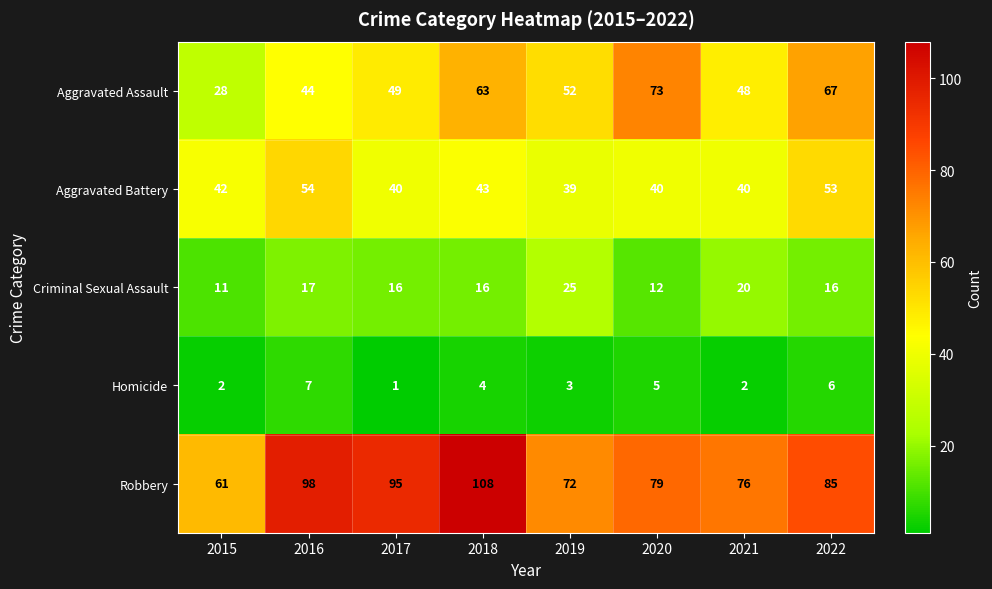

At which label is Aggravated Assault closest to 50?

2017